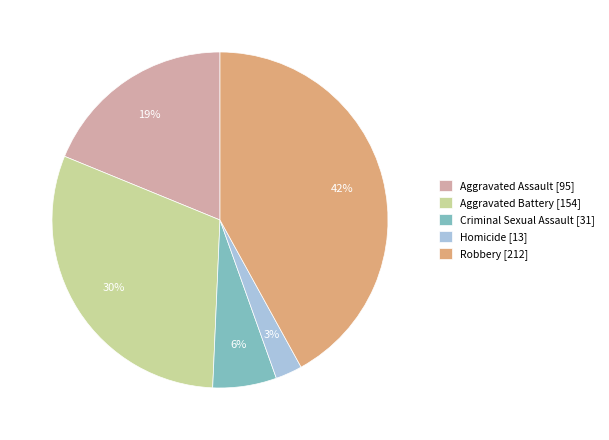

Rank the categories by value from lowest to highest.

Homicide, Criminal Sexual Assault, Aggravated Assault, Aggravated Battery, Robbery